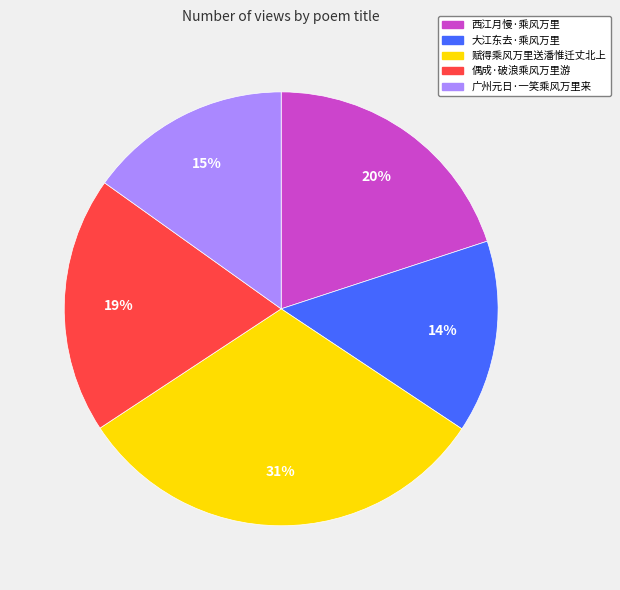

How many segments does this pie chart have?

5